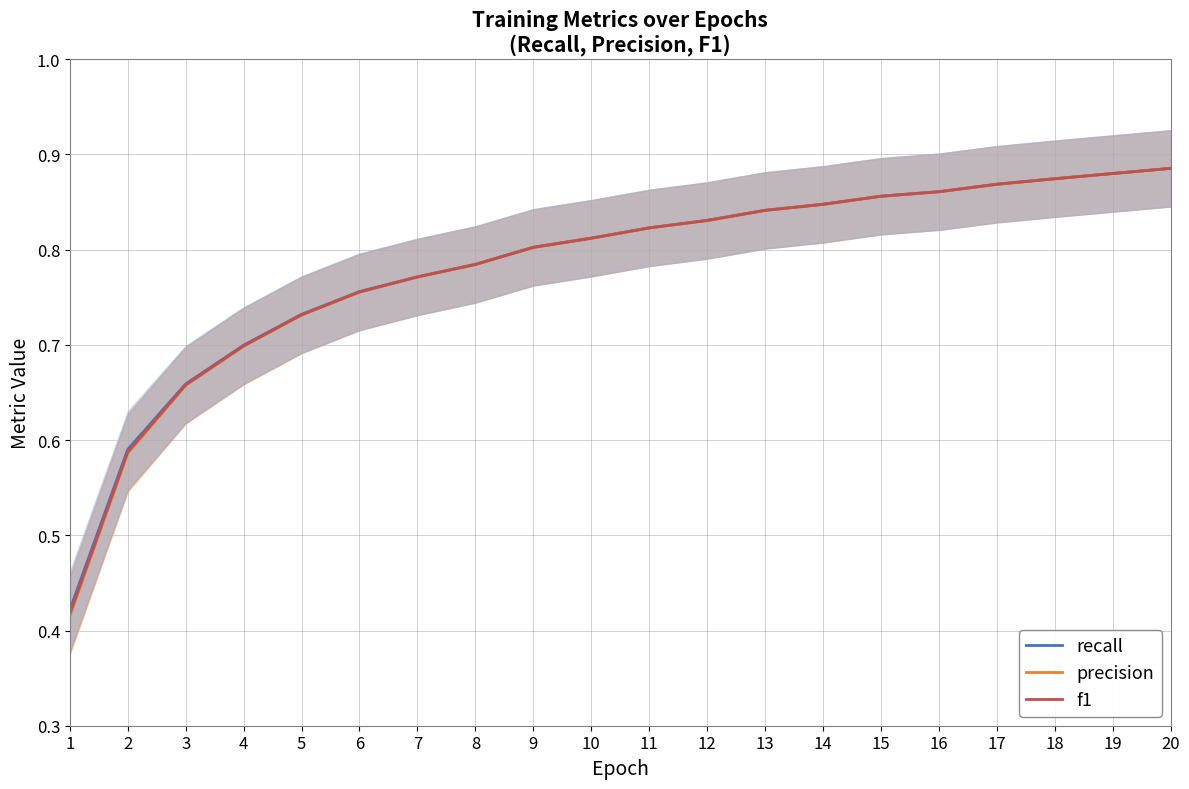

True or false: f1 and precision intersect in this chart.

False